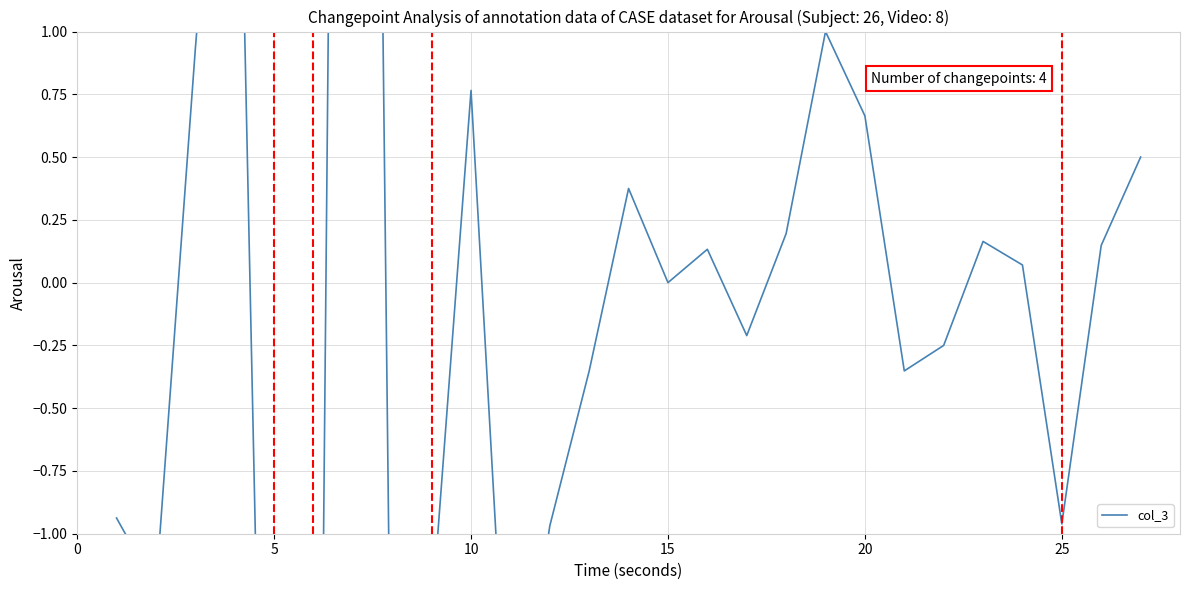

What is the change in value from 10 to 15?

-0.8